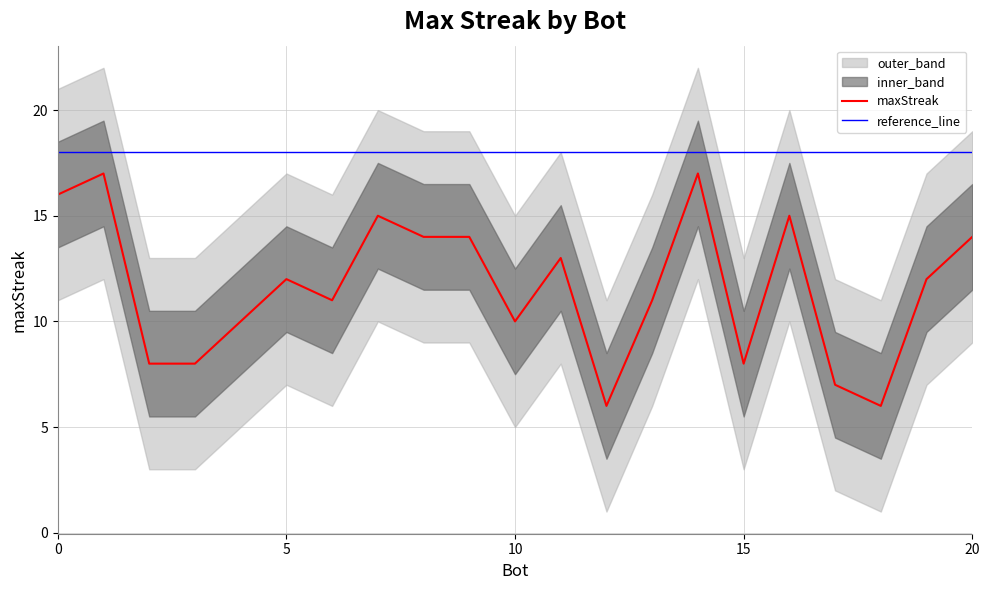

True or false: the data has more than 2 interior local peaks.

True